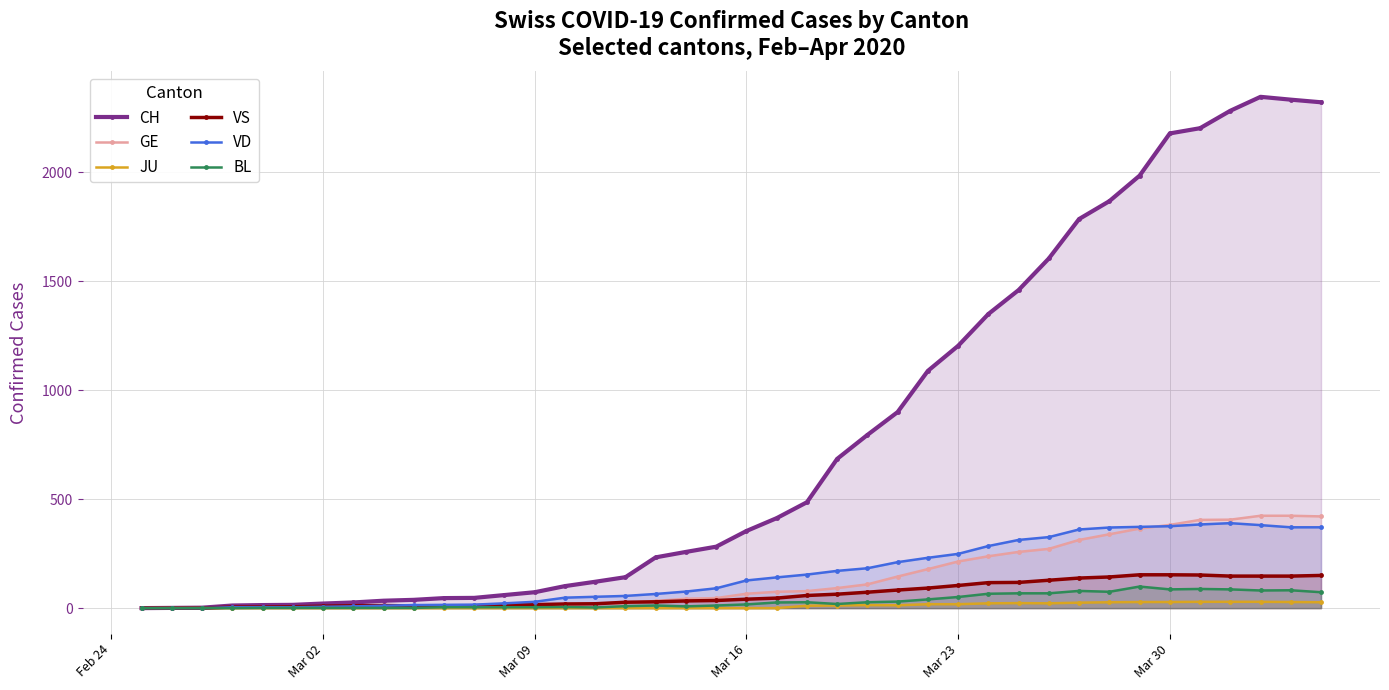

At how many categories does at least one series exceed 647?

17